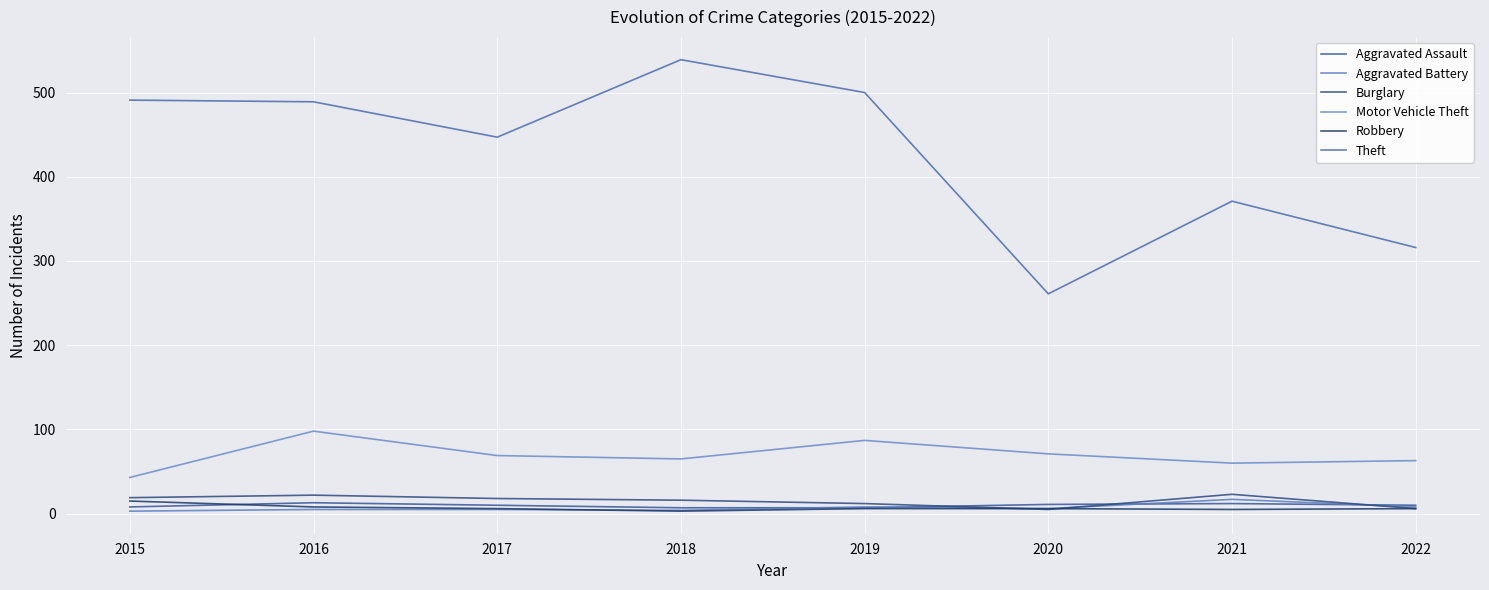

Where is the first local maximum for Aggravated Battery?

2019